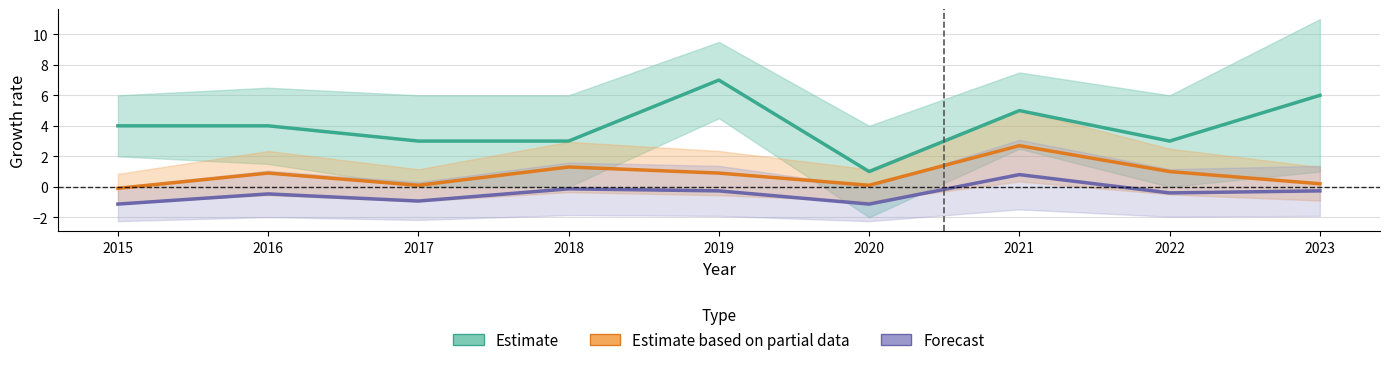

At how many categories does at least one series exceed 6?

1